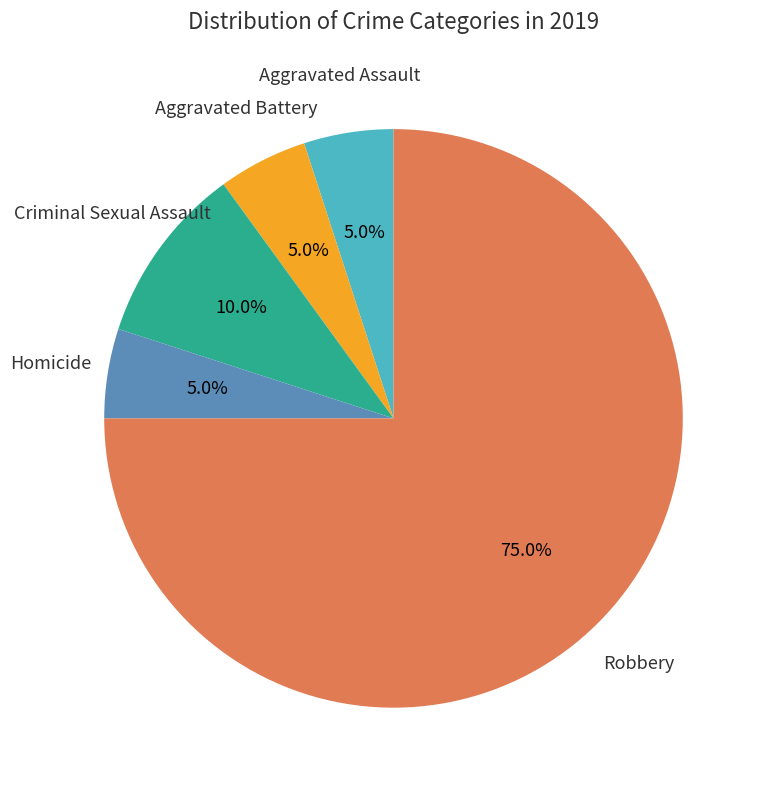

Does any single category account for the majority?

Yes